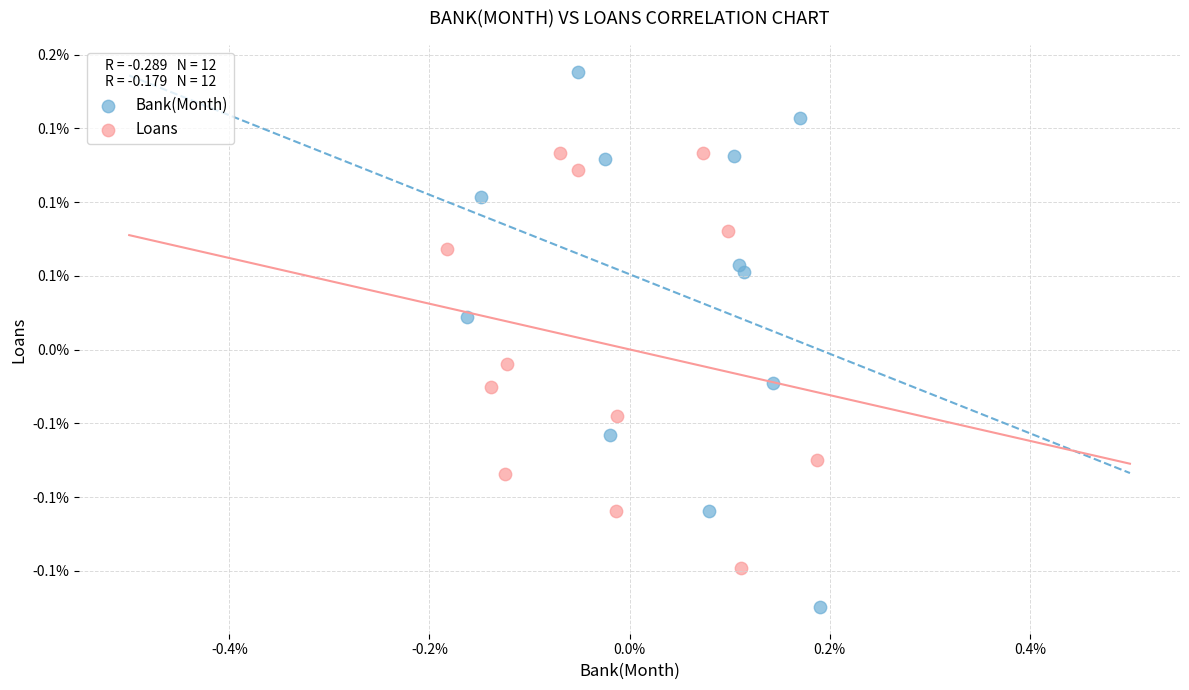

What are all the series names shown in the legend?

Bank(Month), Loans